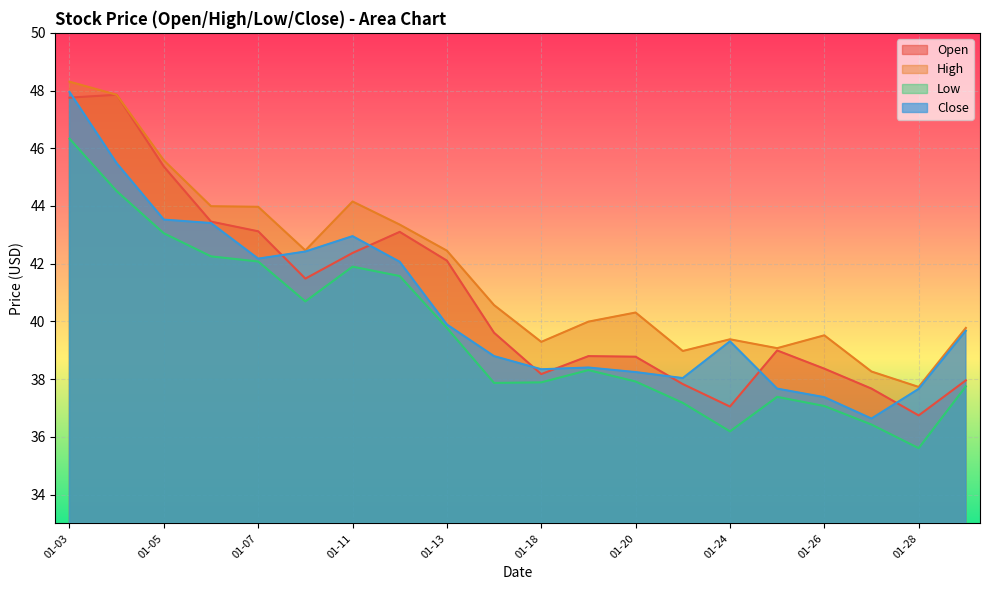

At which label is Low closest to 40?

01-13